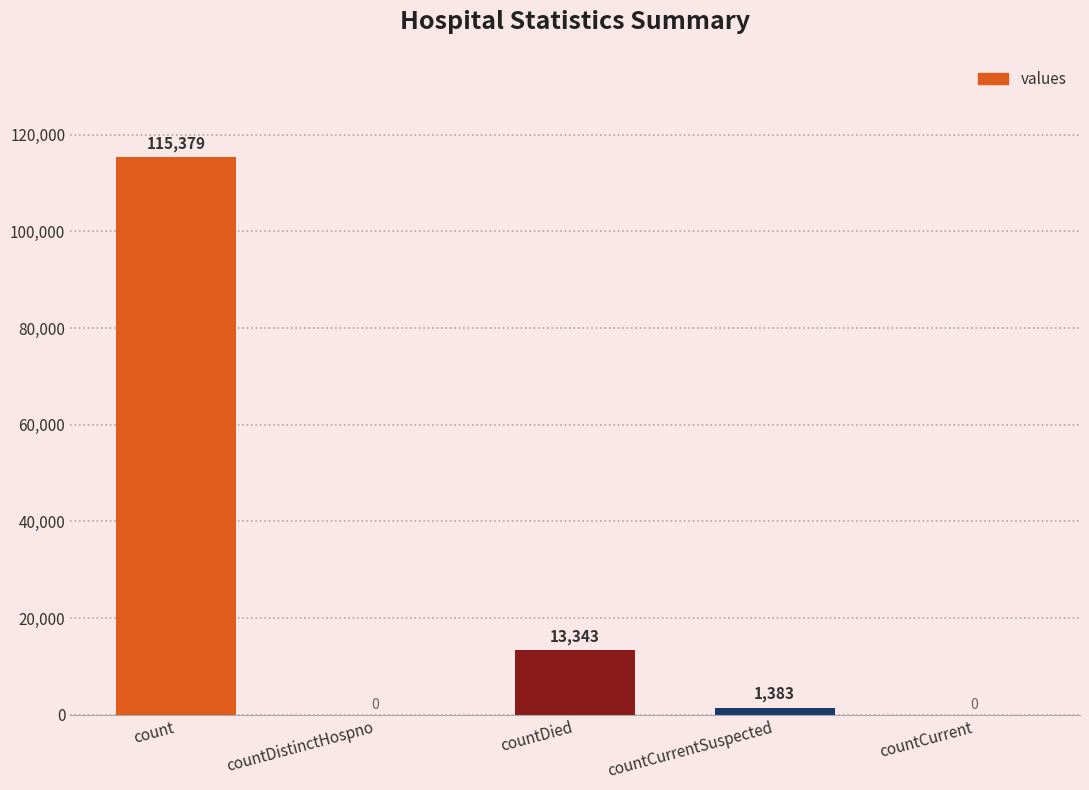

Where does the data first go above 1383?

count